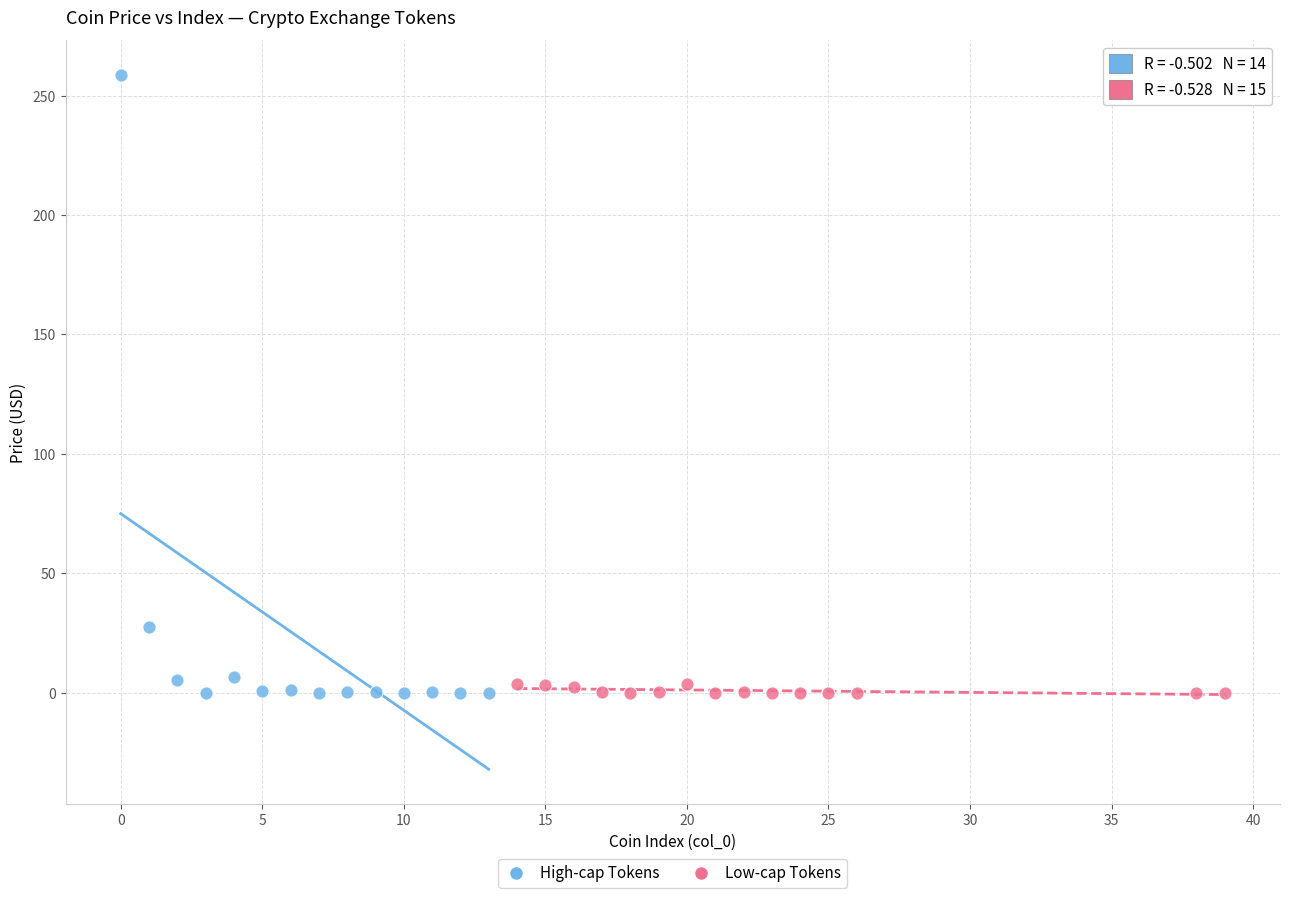

Which series contains the highest Y value?

High-cap Tokens